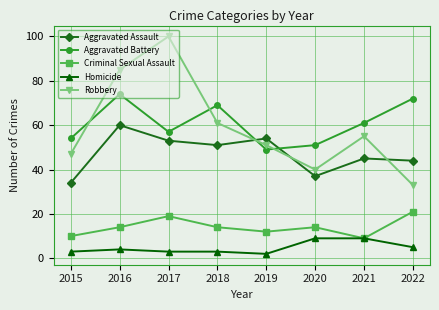

What is the sum of all Robbery values?

472